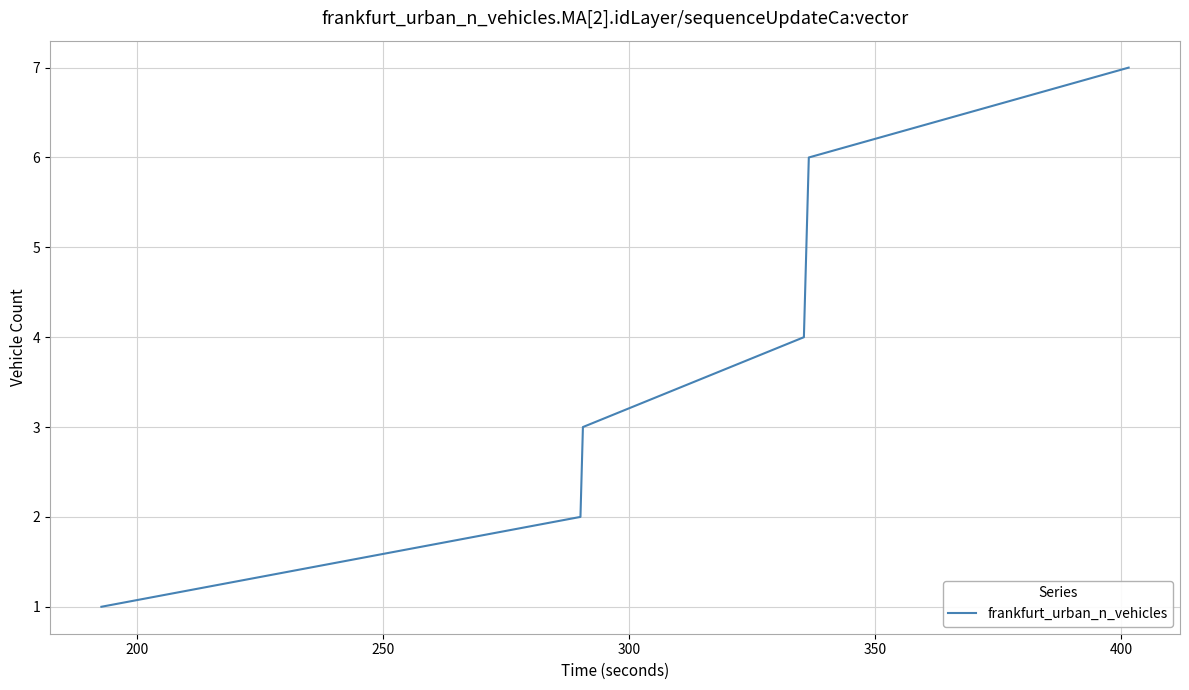

Does the chart have visible grid lines?

Yes